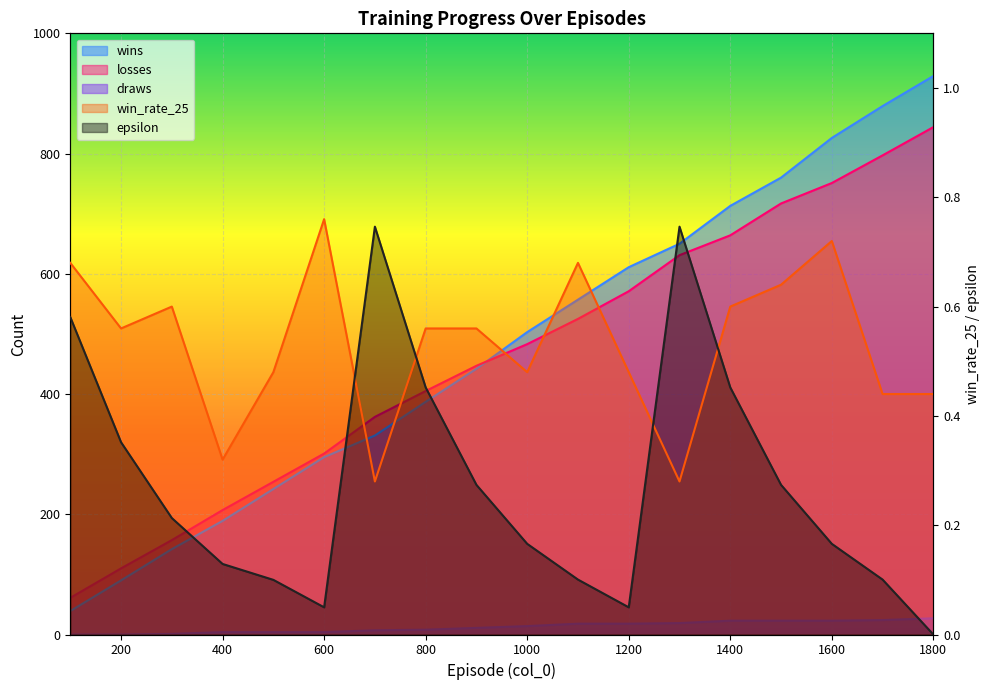

What is the sum of all epsilon values?

5.0